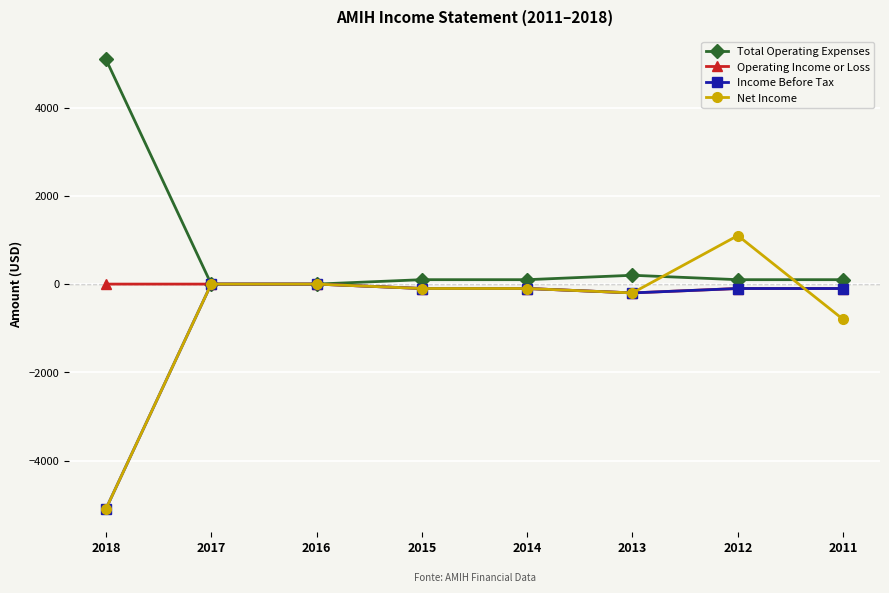

The value of Net Income at 2011 is -800. True or false?

True